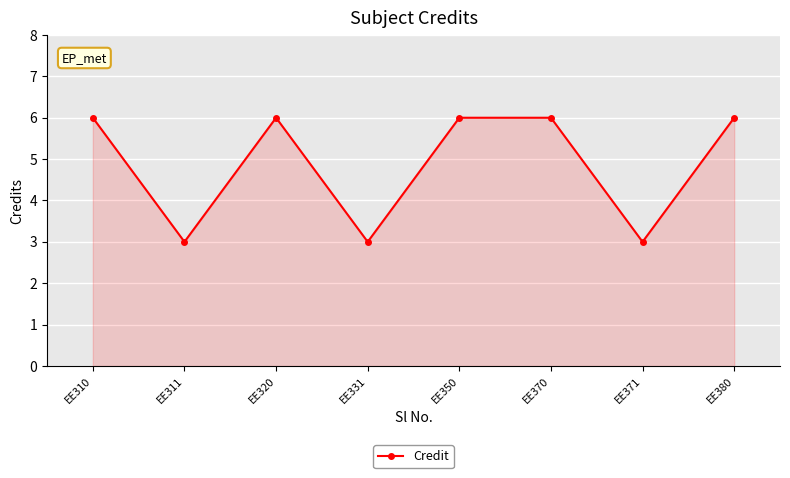

What is the value of the 7th point from the left?

3